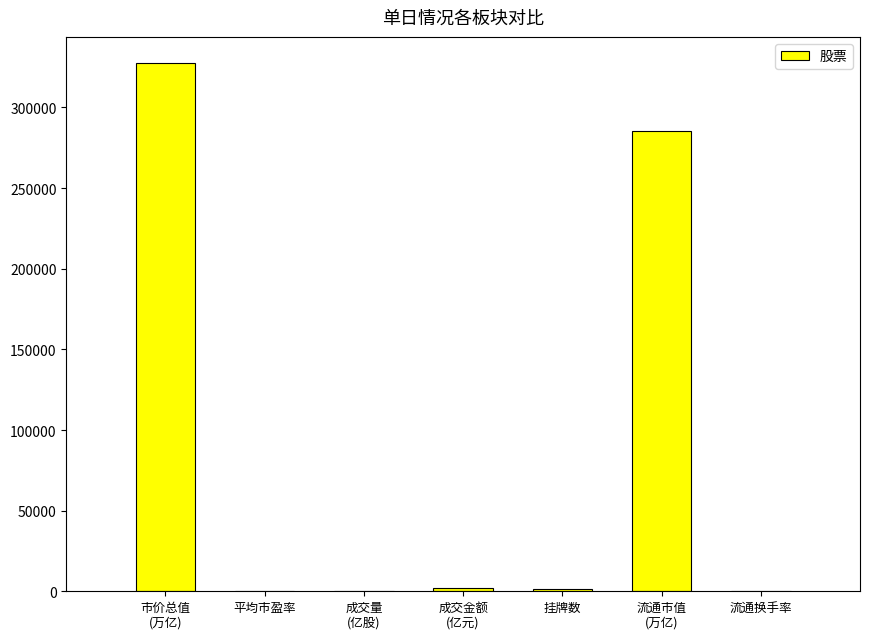

The value at 流通换手率 is 0.5. True or false?

True